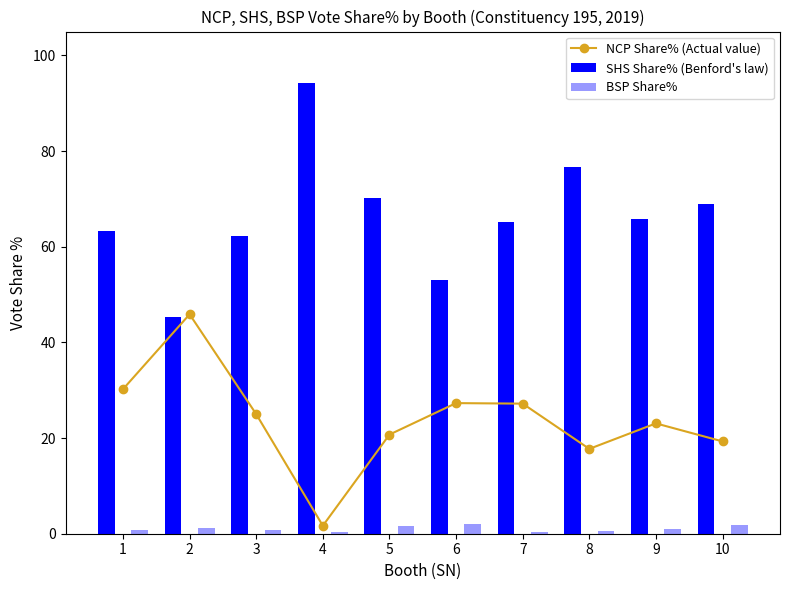

Which series has the largest total across all categories?

NCP Share%